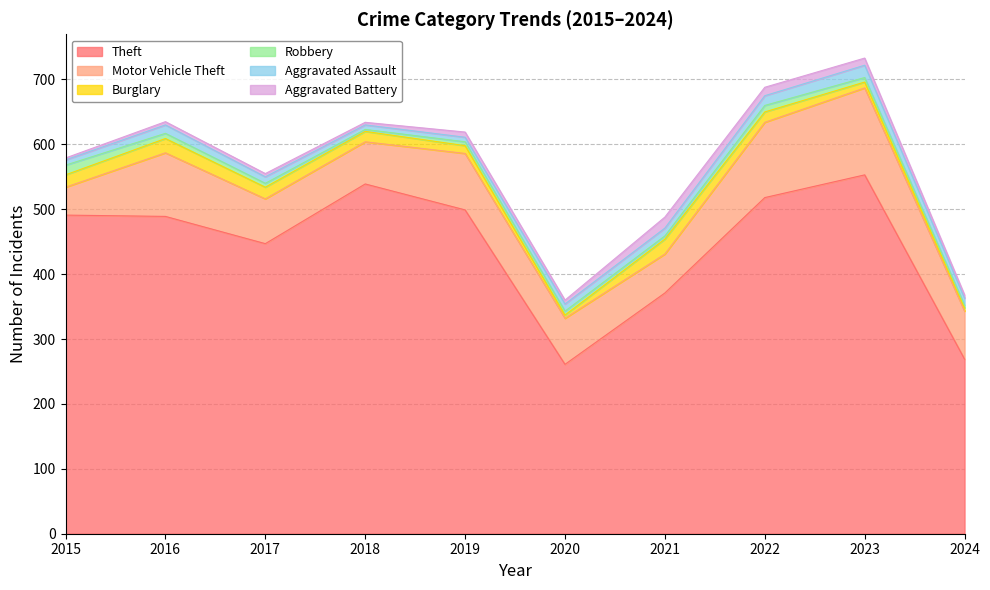

Is it true that Theft equals 489 at 2016?

True